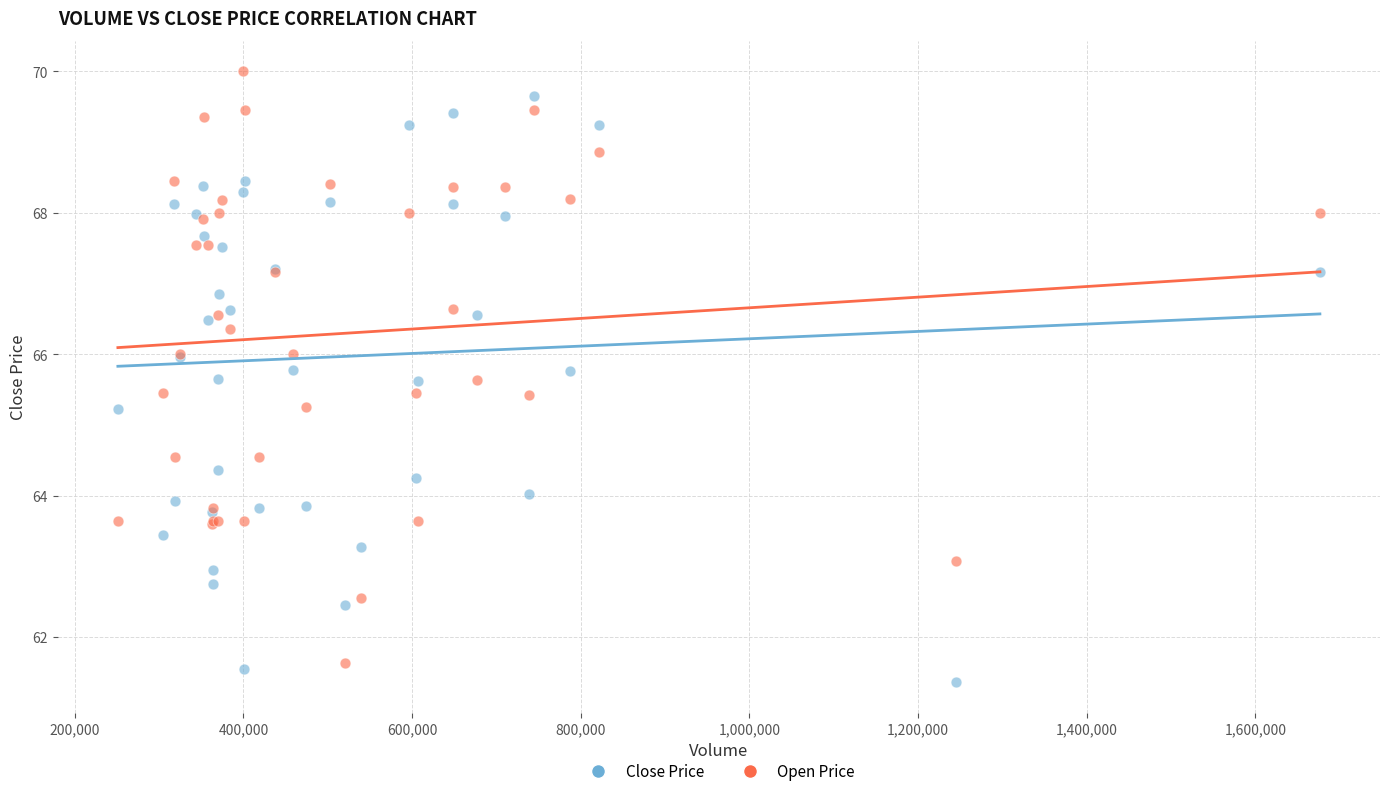

What are all the series names shown in the legend?

Close Price, Open Price